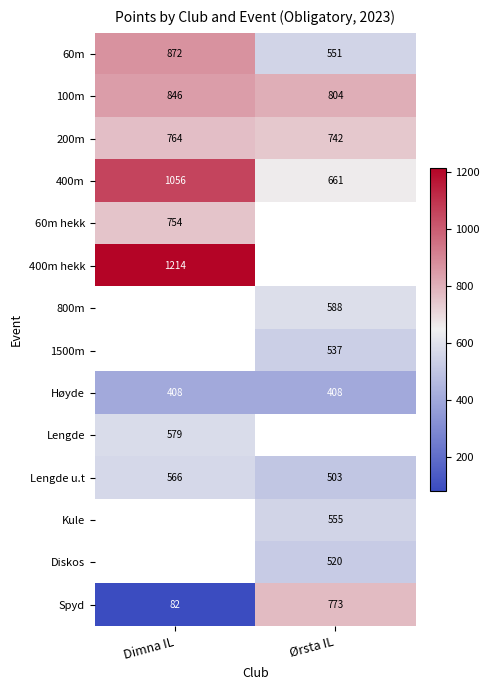

The Lengde series shows 956 at Dimna IL. True or false?

False